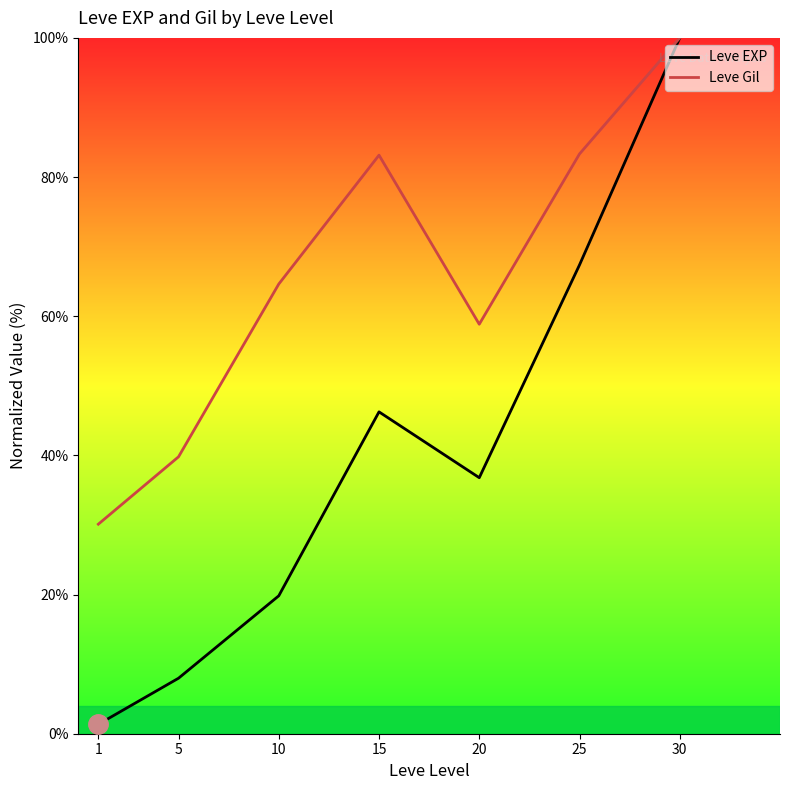

Which series has the largest range (max minus min)?

Leve EXP